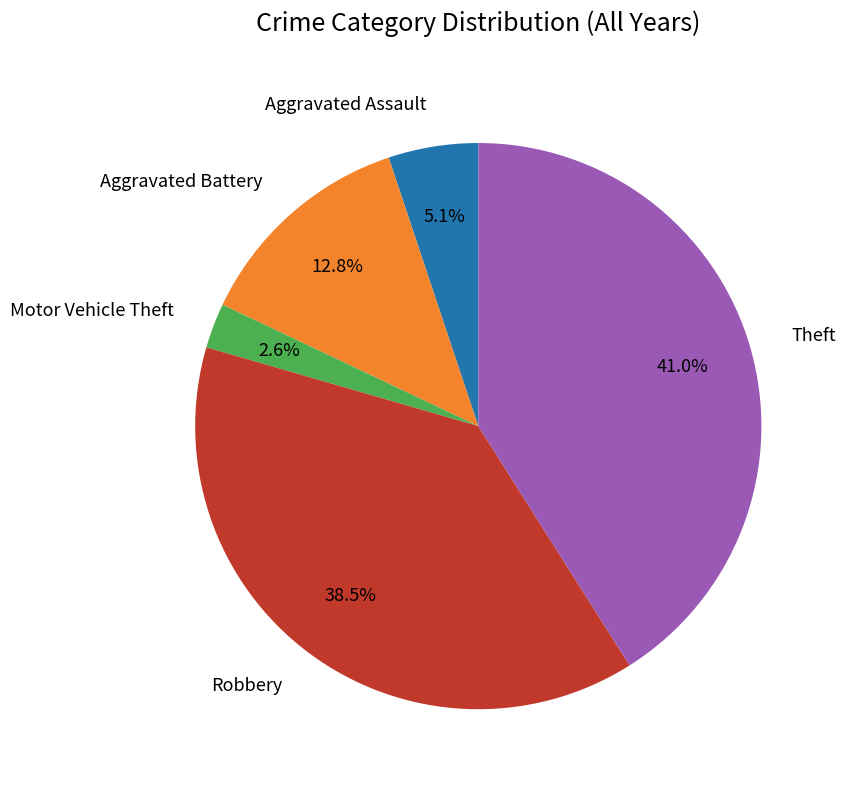

How many slices are in this pie chart?

5